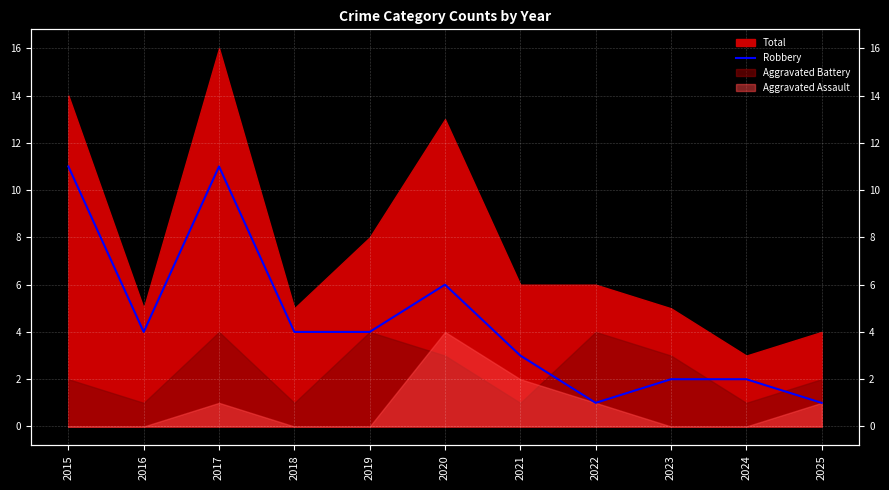

How many data points does each series have?

11